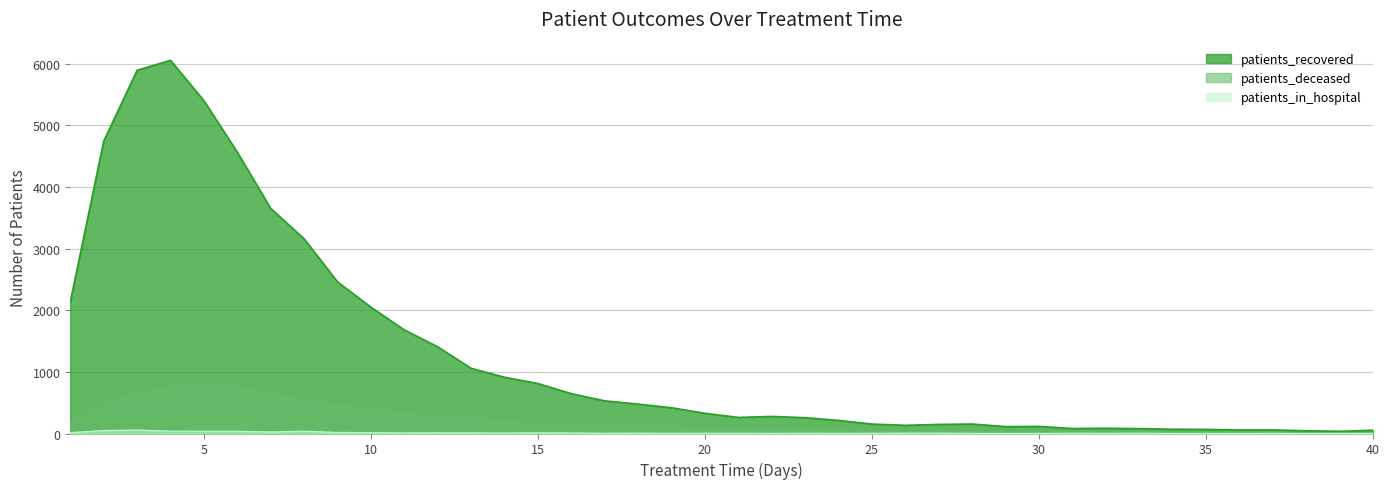

The value of patients_recovered at 33 is 49. True or false?

False